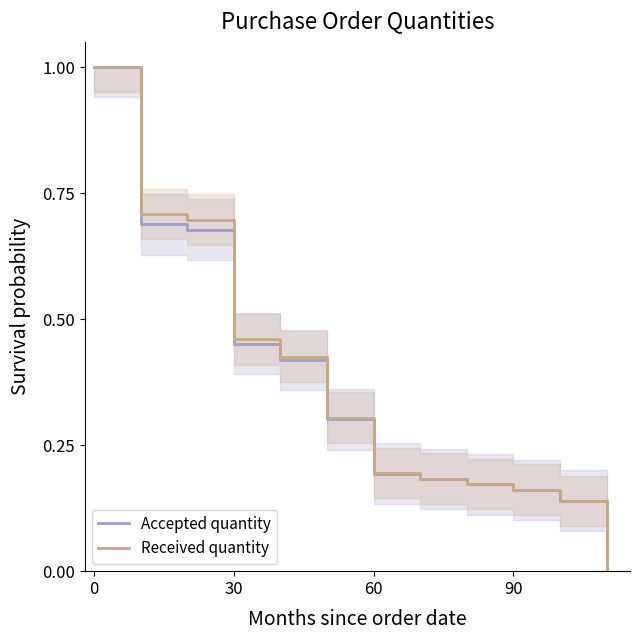

True or false: Received quantity and Accepted quantity intersect in this chart.

True